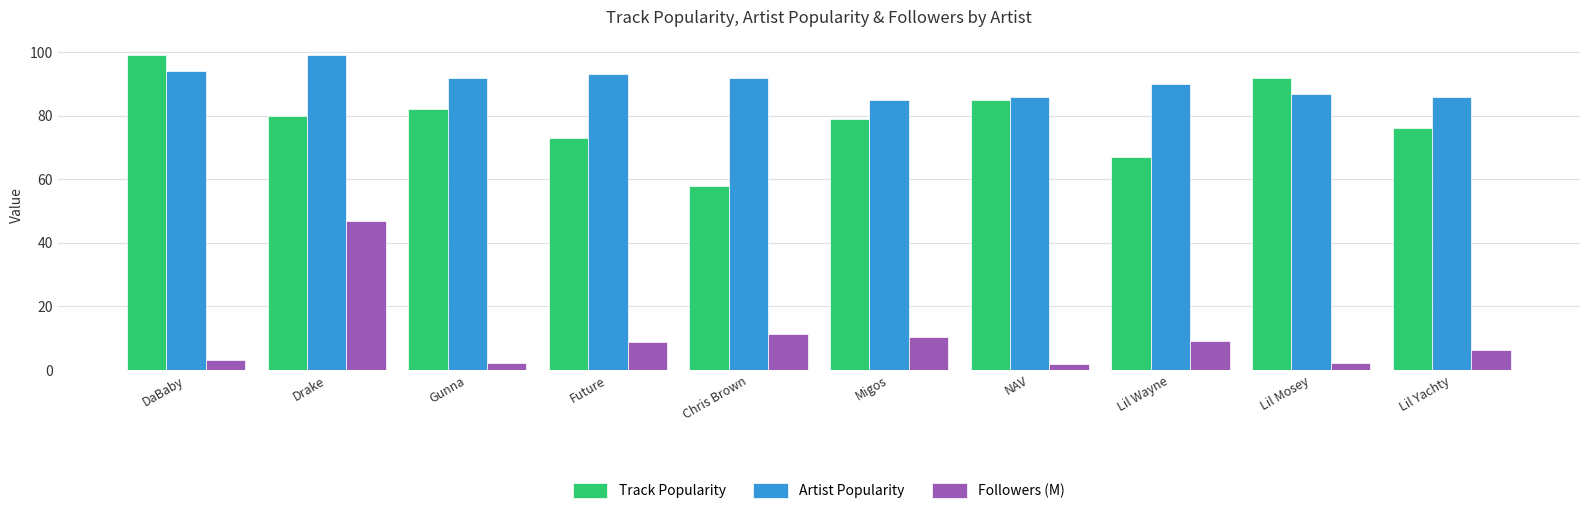

What is the difference between the highest and lowest values at Lil Wayne?

80.9